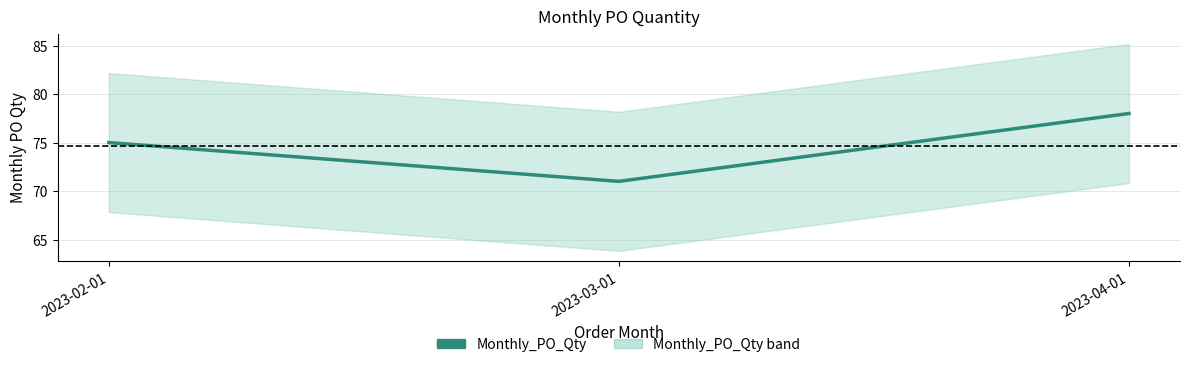

How many distinct data groups are displayed?

1